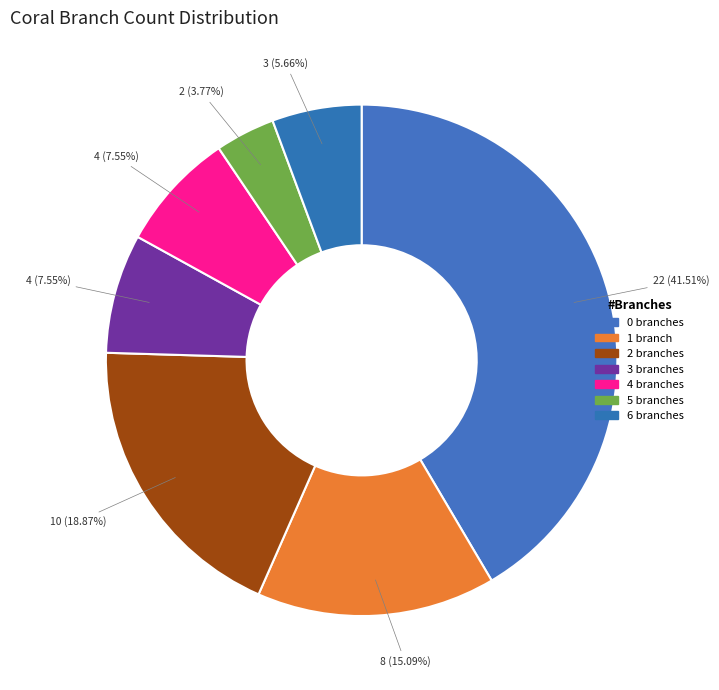

How many slices are in this pie chart?

7